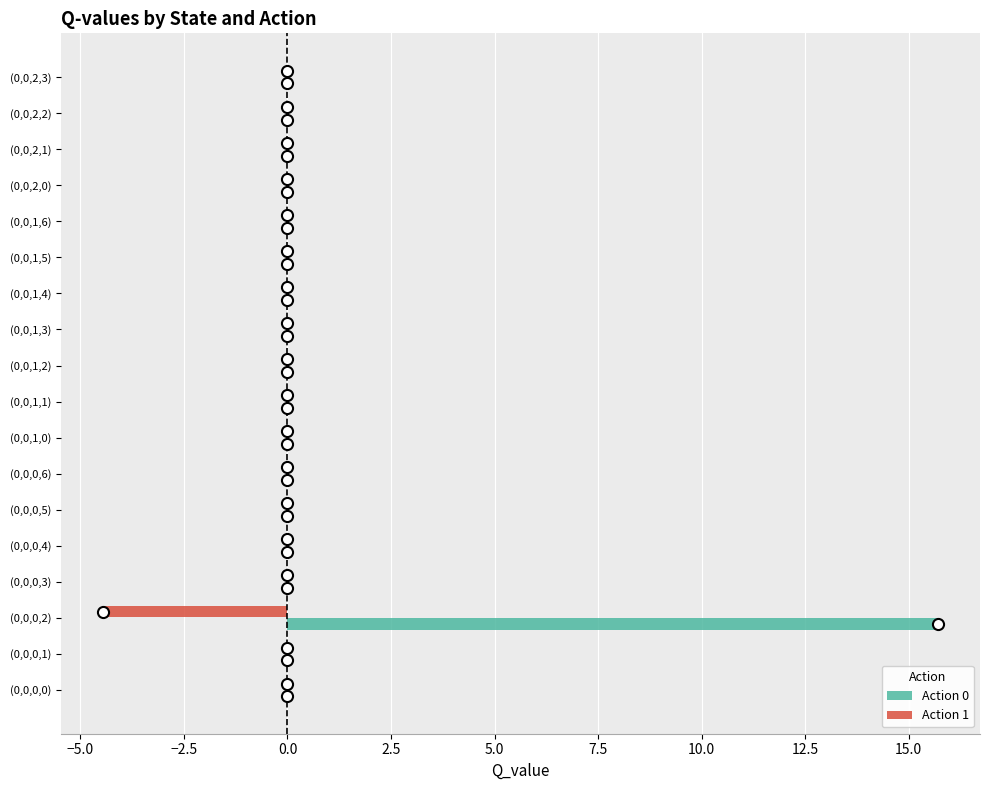

Count the number of data series in this chart.

2